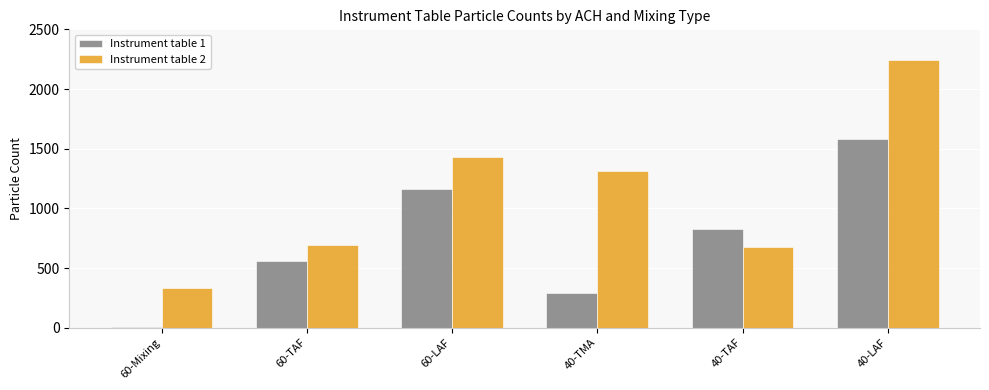

What is the sum of the Instrument table 2 values at 60-LAF and 40-LAF?

3674.0